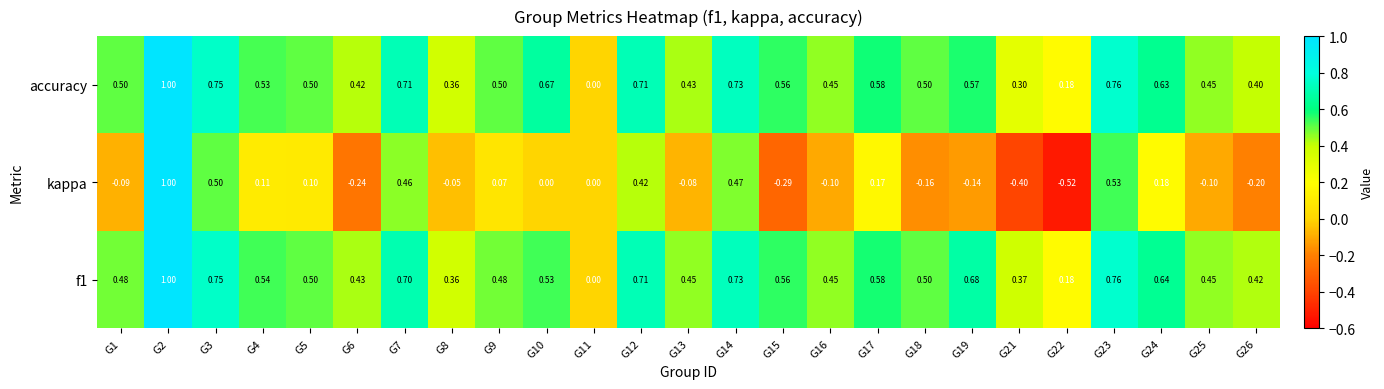

Which series has the widest spread of values?

kappa